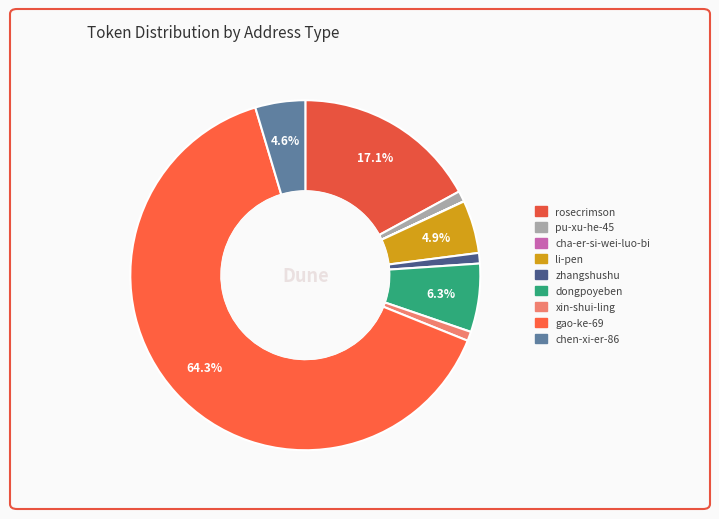

To the nearest percent, what is the difference between the largest and smallest slice percentages?

64%